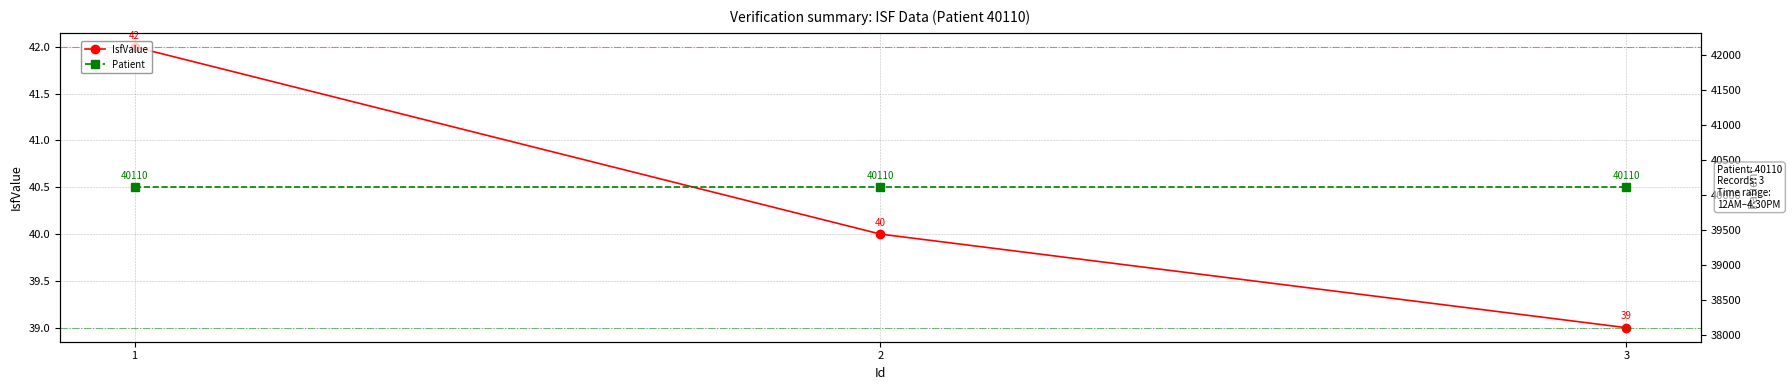

Rank the series at 2 from lowest to highest value.

IsfValue, Patient